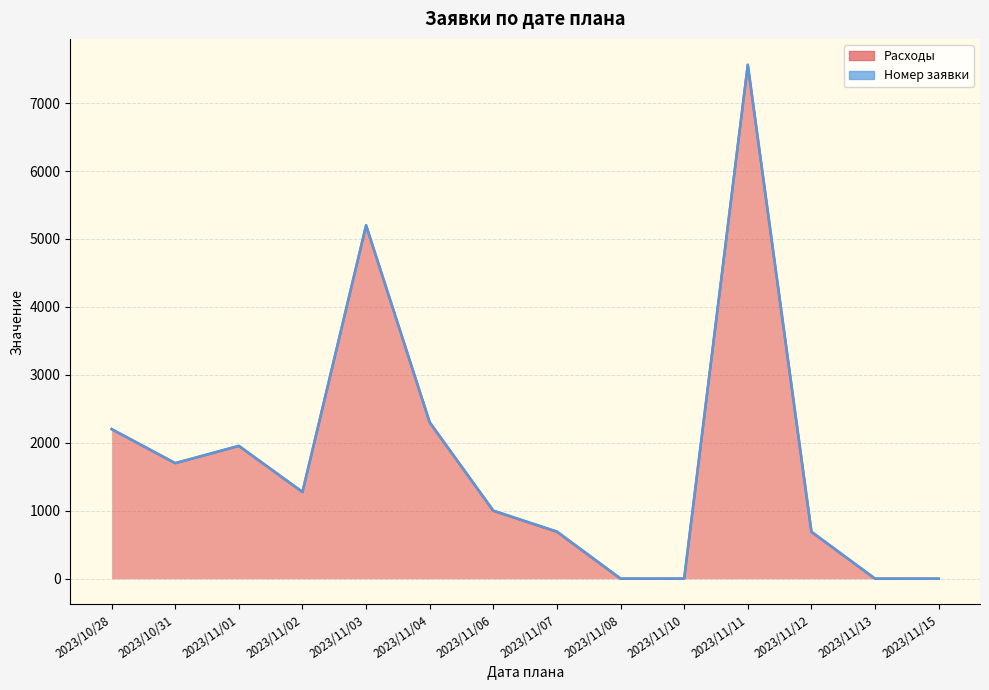

Which label corresponds to the smallest value in the chart?

2023/11/08